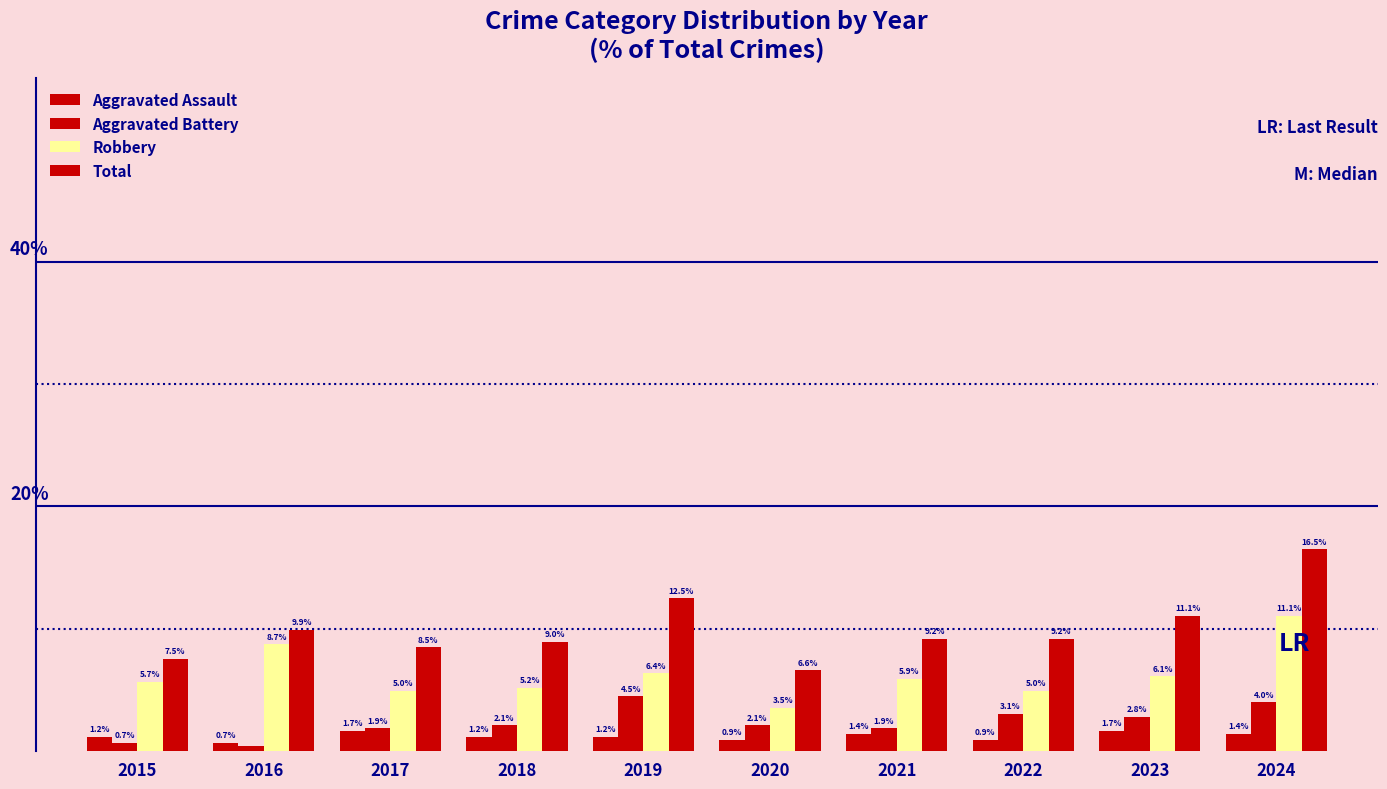

Are the bars grouped side by side (vs. stacked)?

Yes